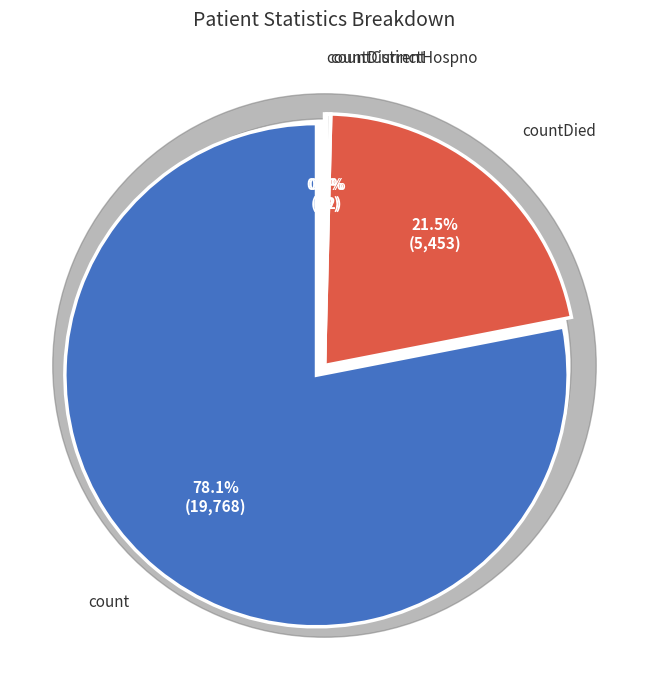

Is it true that countCurrent is 1% of the pie?

False